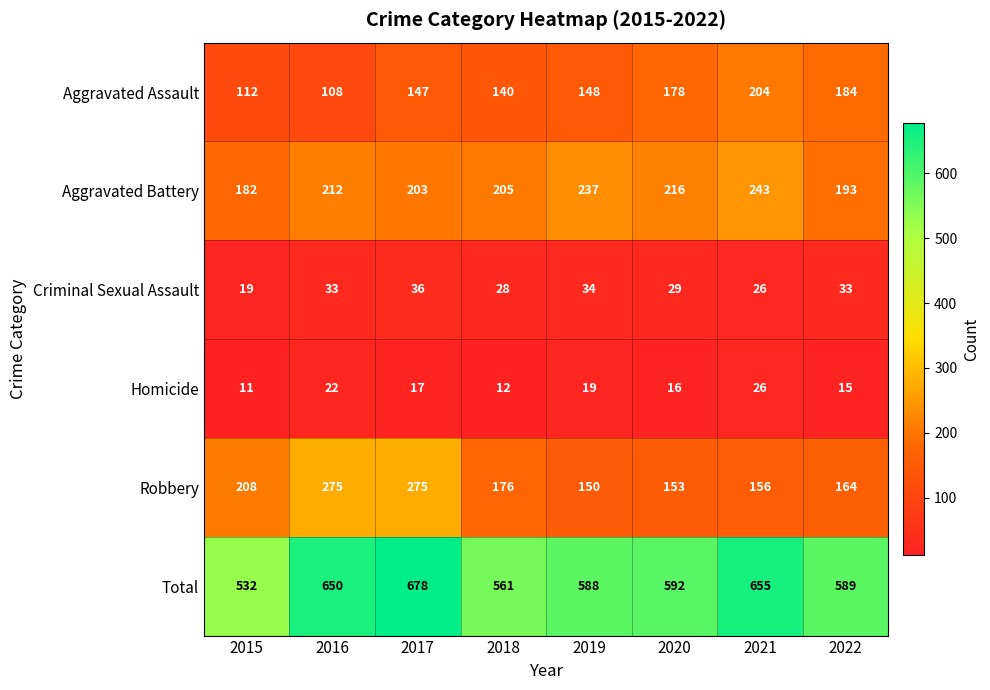

What is the sum of all Aggravated Battery values?

1691